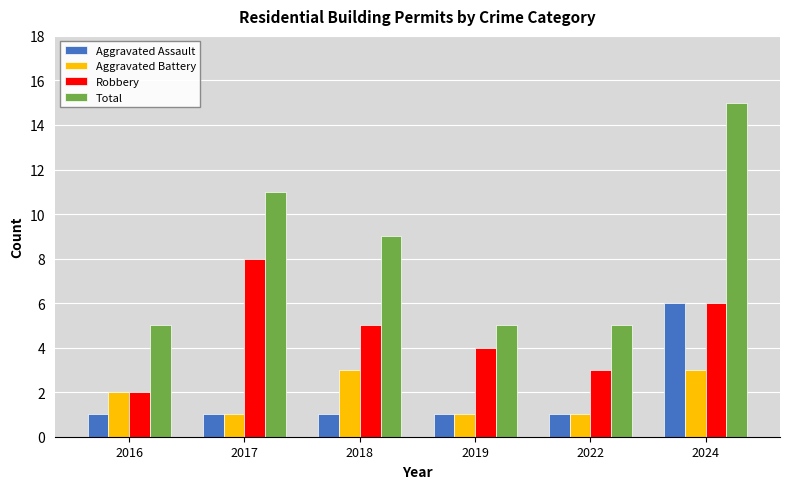

How many bars are there in total?

24